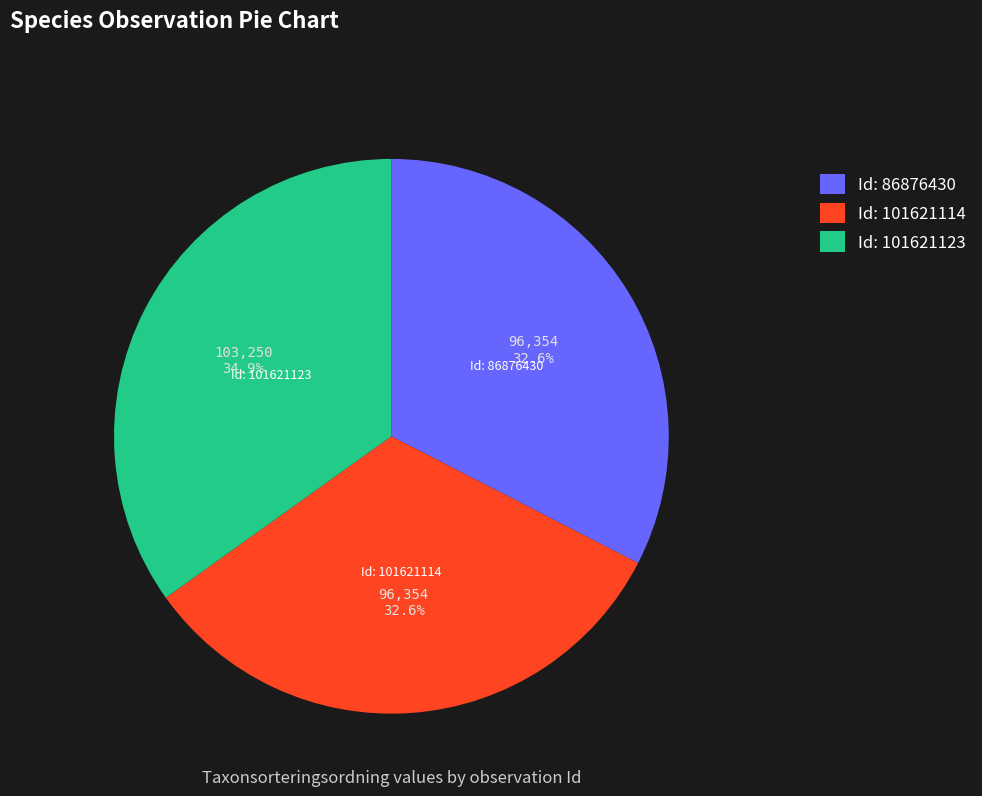

What is the total percentage of Id: 86876430 and Id: 101621123?

67.4%